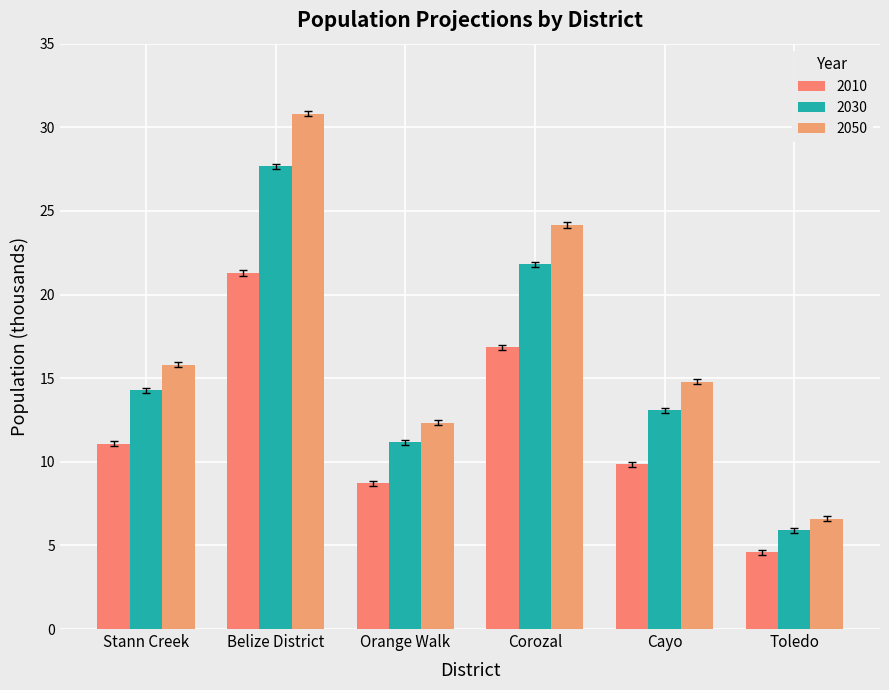

What is the value of the 2030 bar at the 4th from the left?

21.8